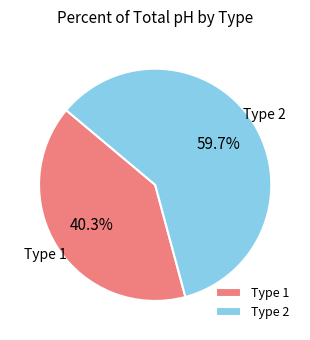

What is the total percentage of Type 1 and Type 2?

100.0%